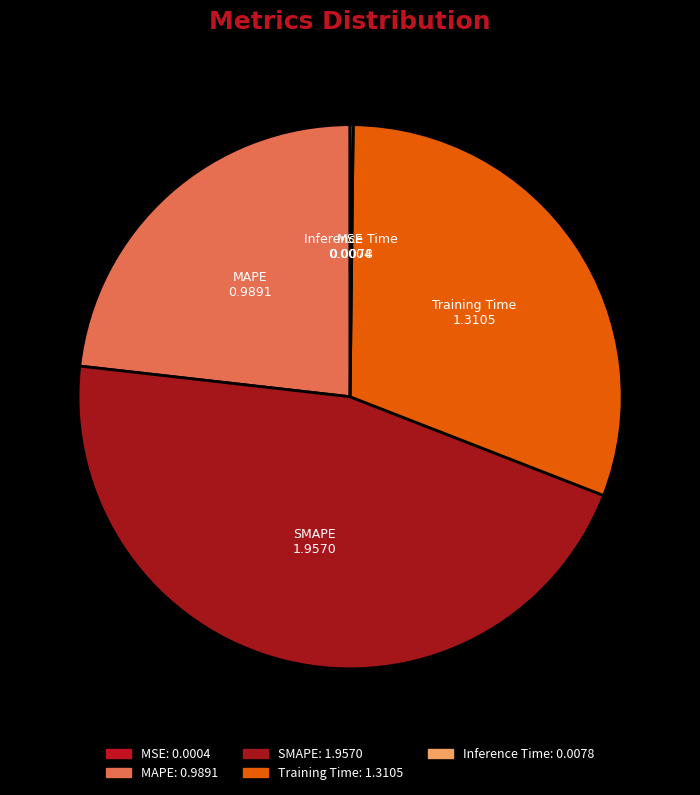

Between MAPE and Training Time, which is larger?

Training Time